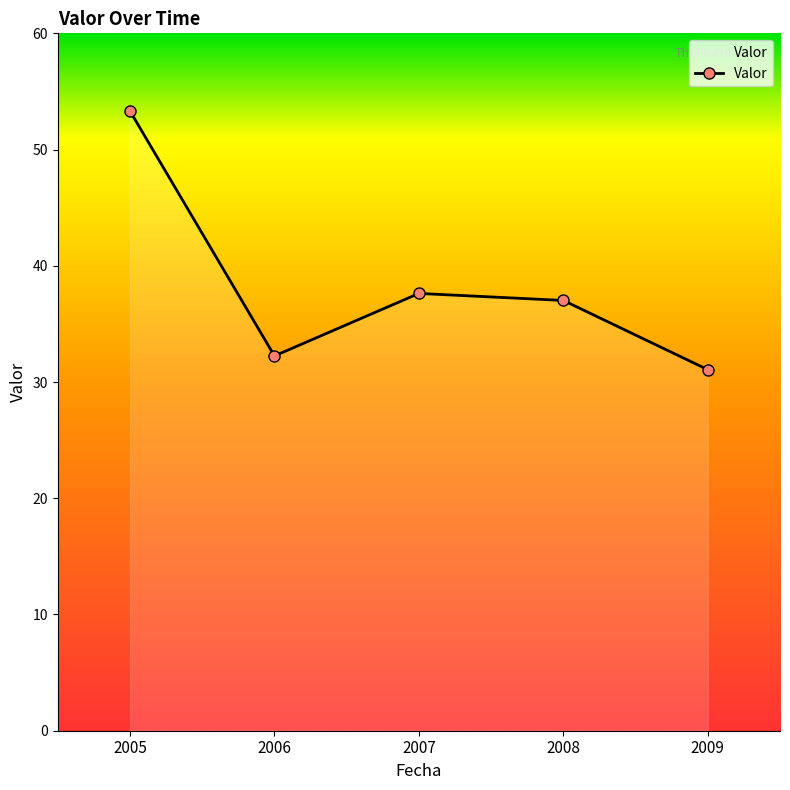

What is the average value?

38.3